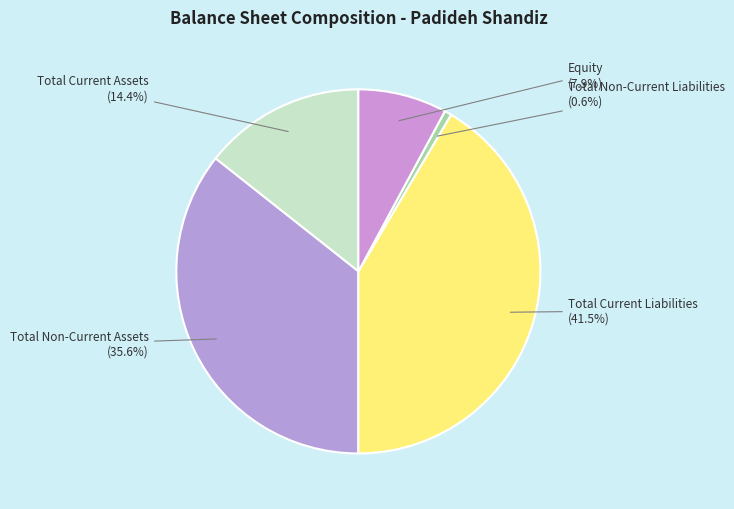

To the nearest percent, what portion does Total Current Assets represent?

14%